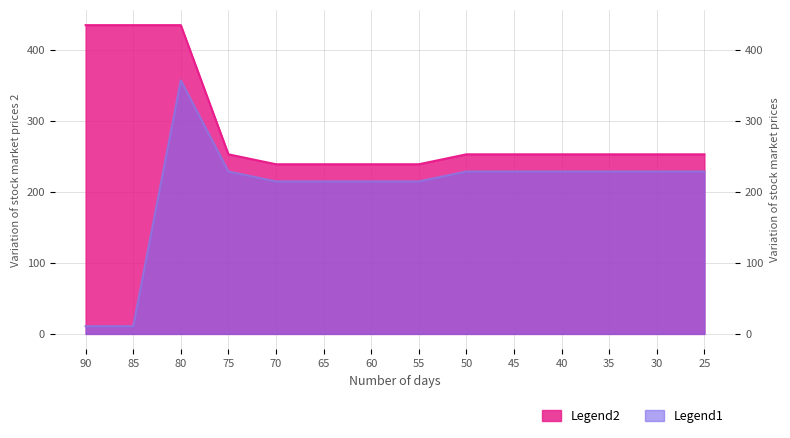

How many interior local valleys does the Legend1 series have?

1